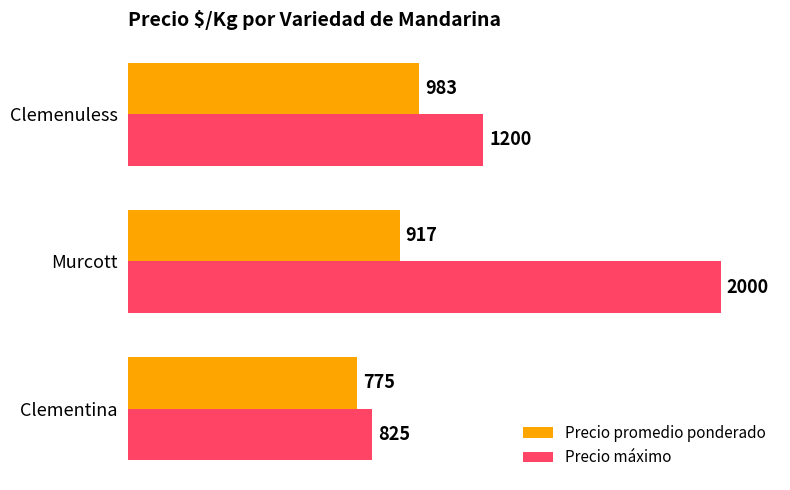

Which series changed the most between Clementina and Clemenuless?

Precio máximo